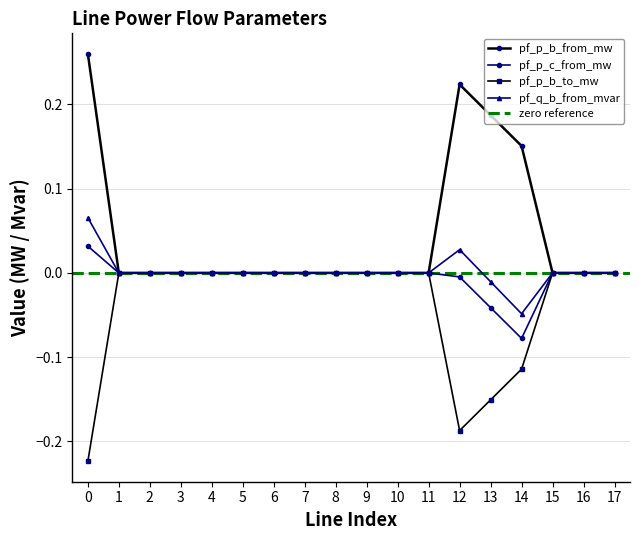

True or false: pf_p_c_from_mw has a value of -0.0 at 10.

True